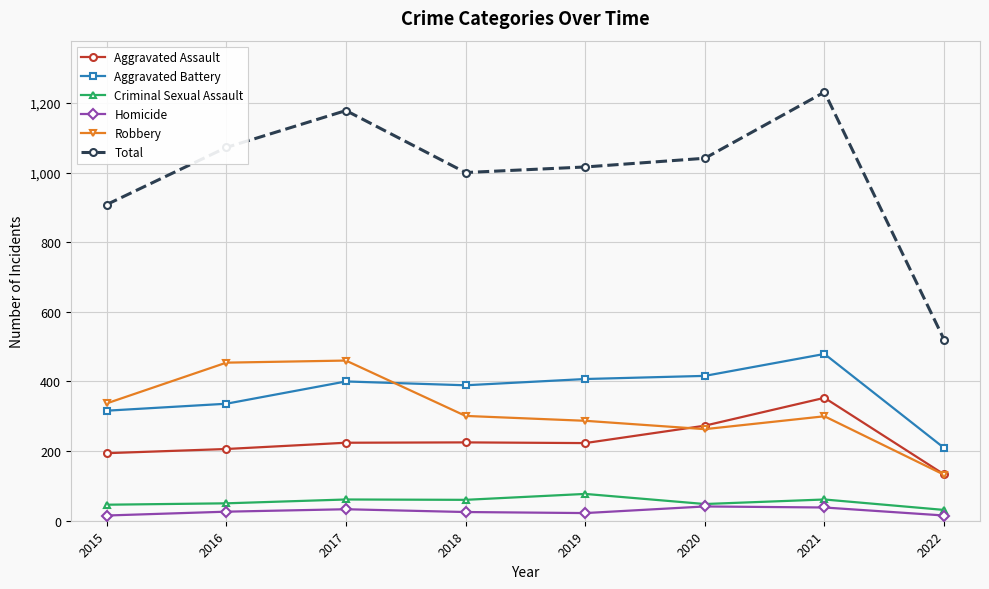

Is it true that Total equals 428 at 2020?

False